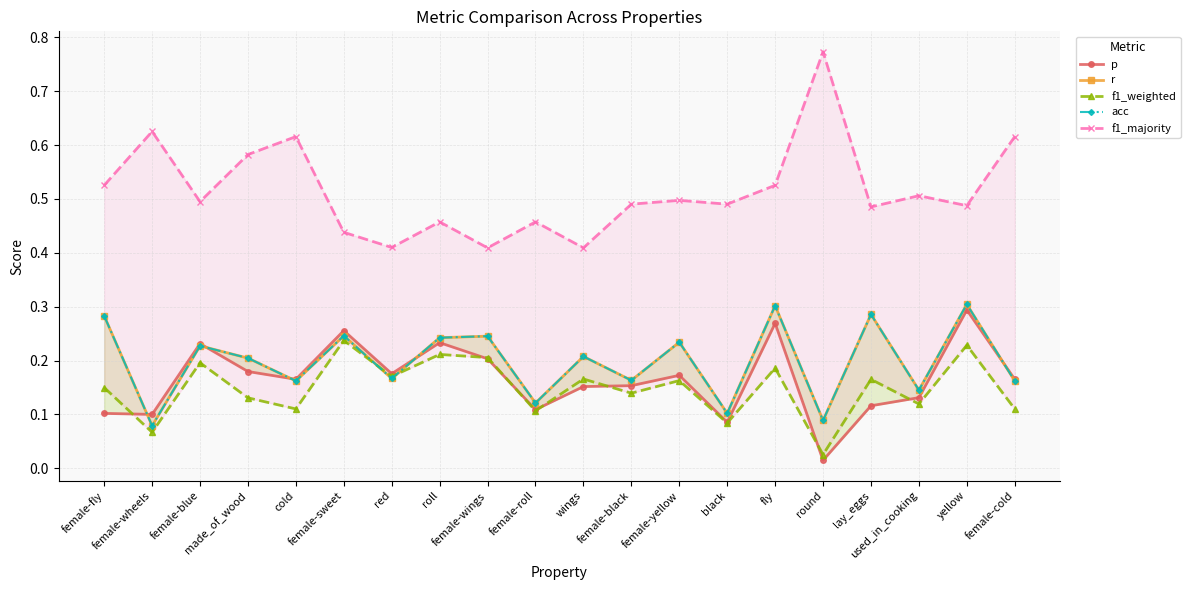

What is the label of the 13th point from the left?

female-yellow